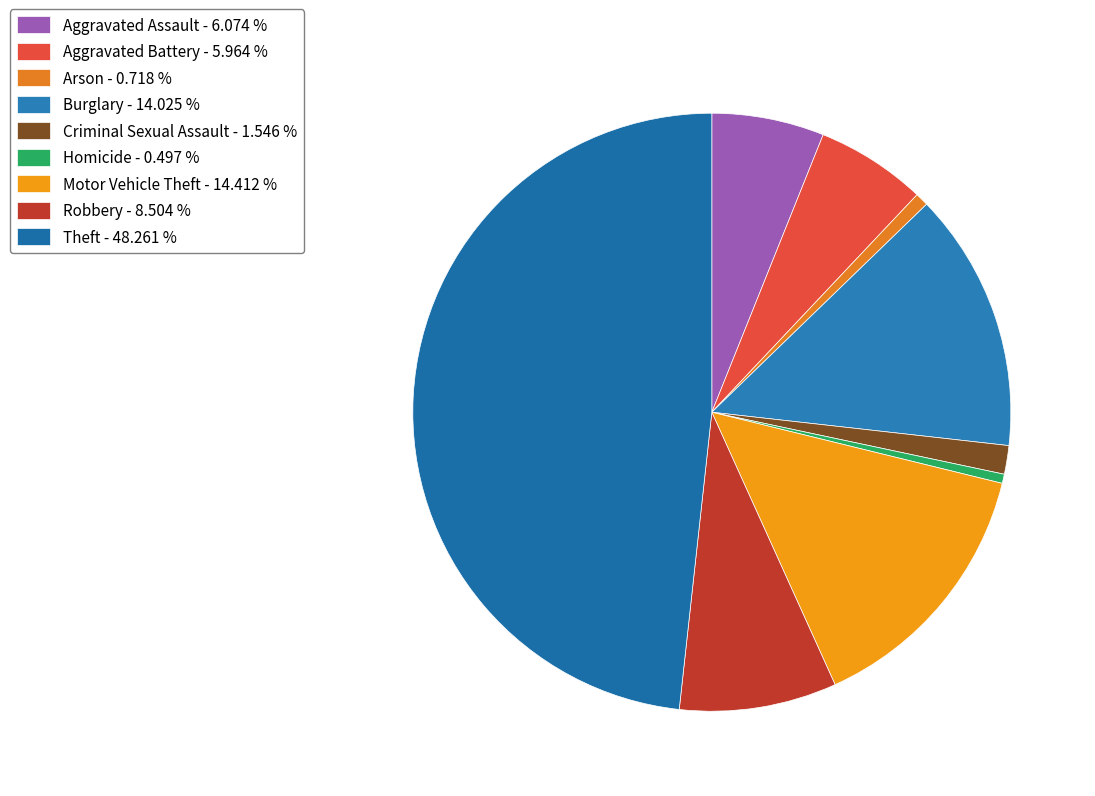

To the nearest percent, what is the average slice percentage?

11%